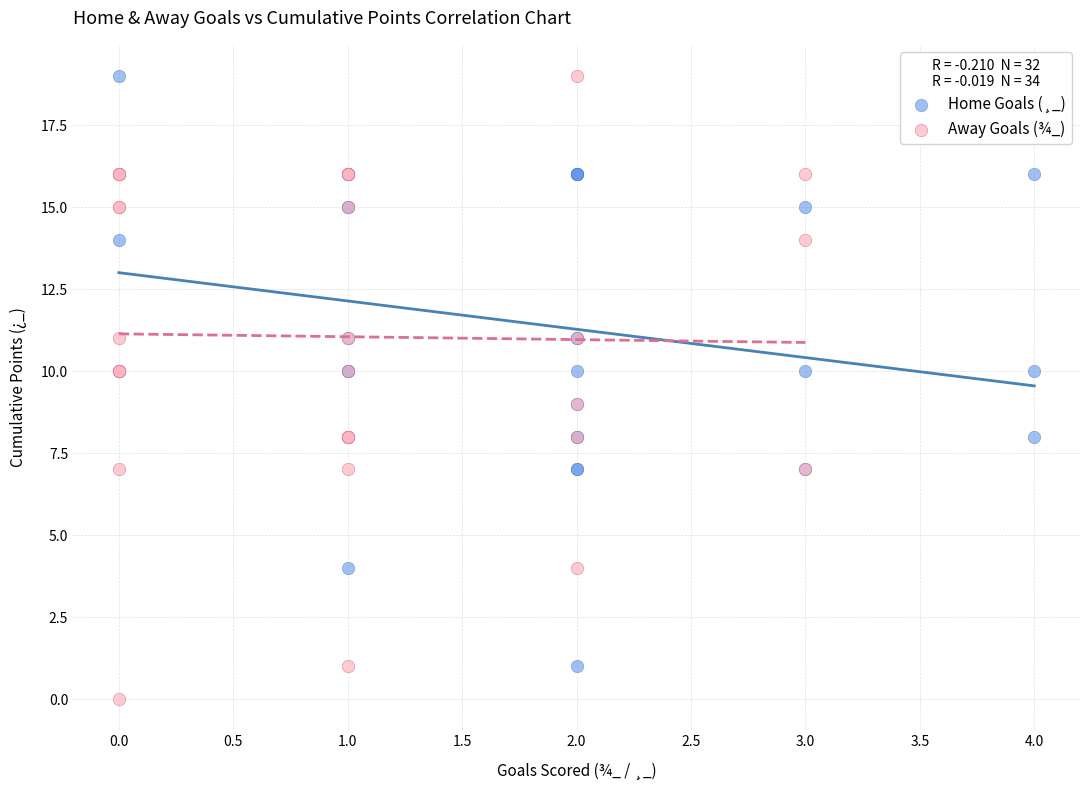

Which series contains the lowest Y value?

Away Goals (¾_)